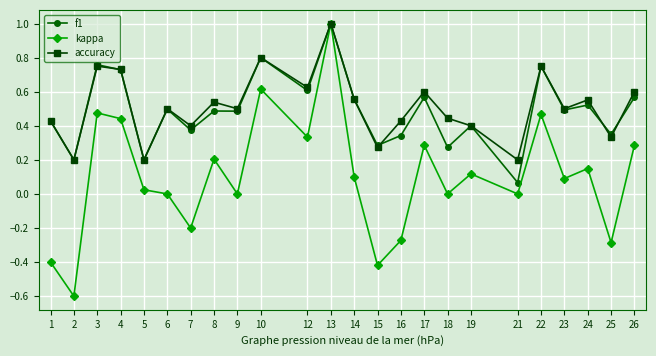

Which category has the highest value across all series?

13